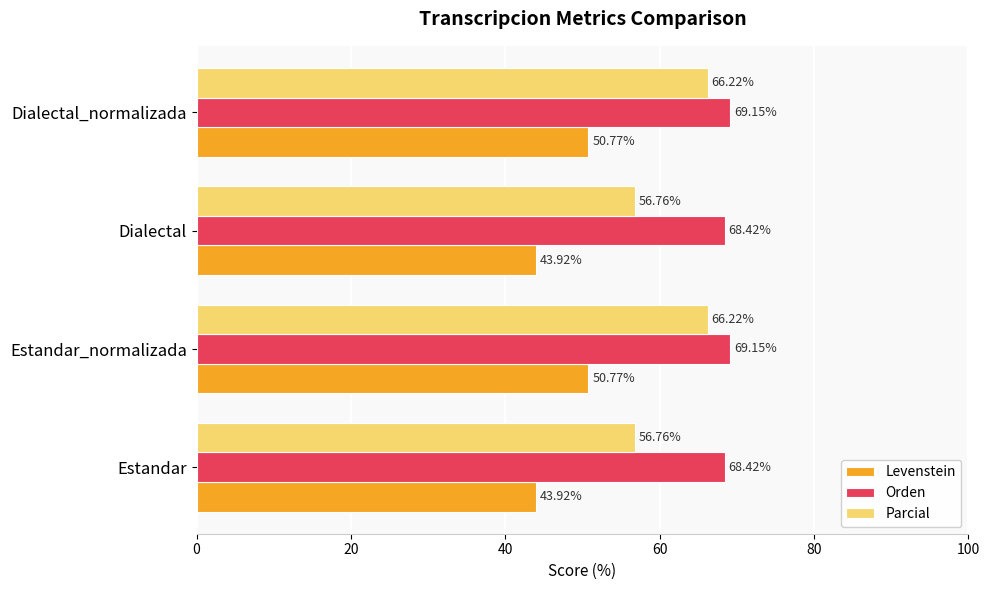

What is the difference between the maximum and minimum values in the Parcial series?

9.5